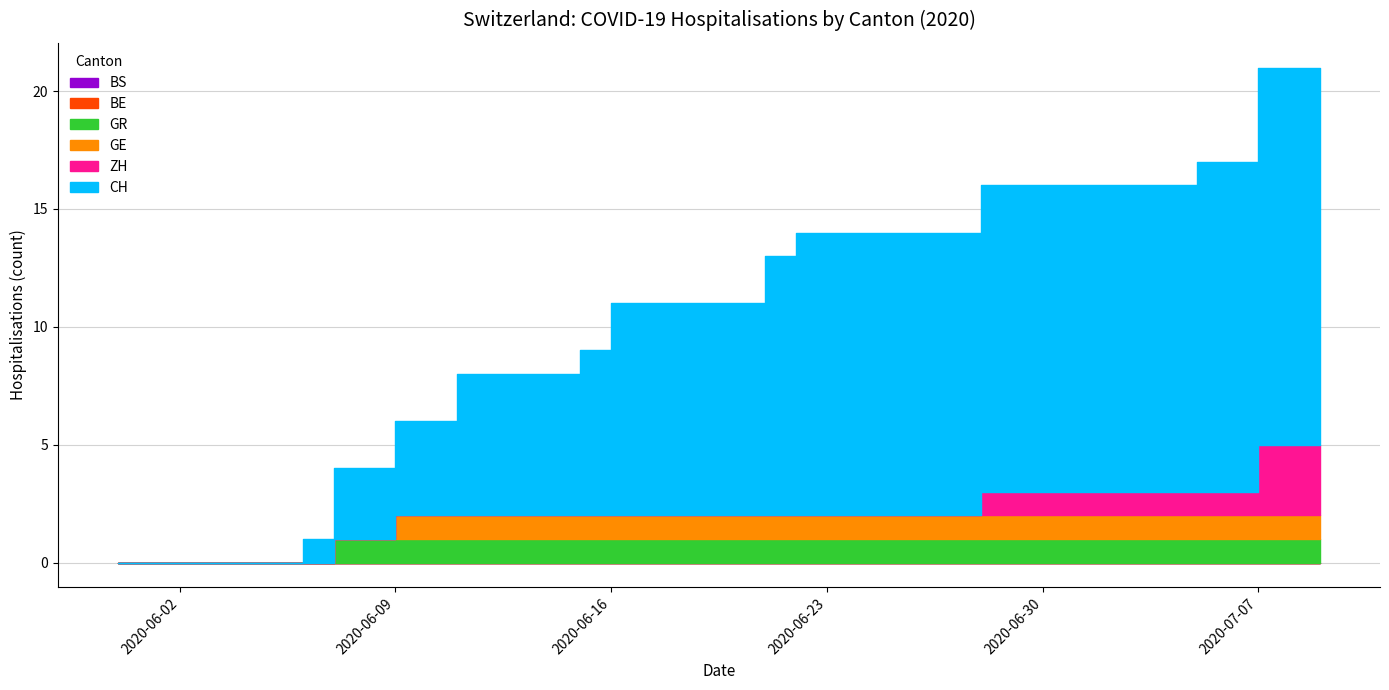

True or false: CH has a value of 9 at 2020-06-20.

True